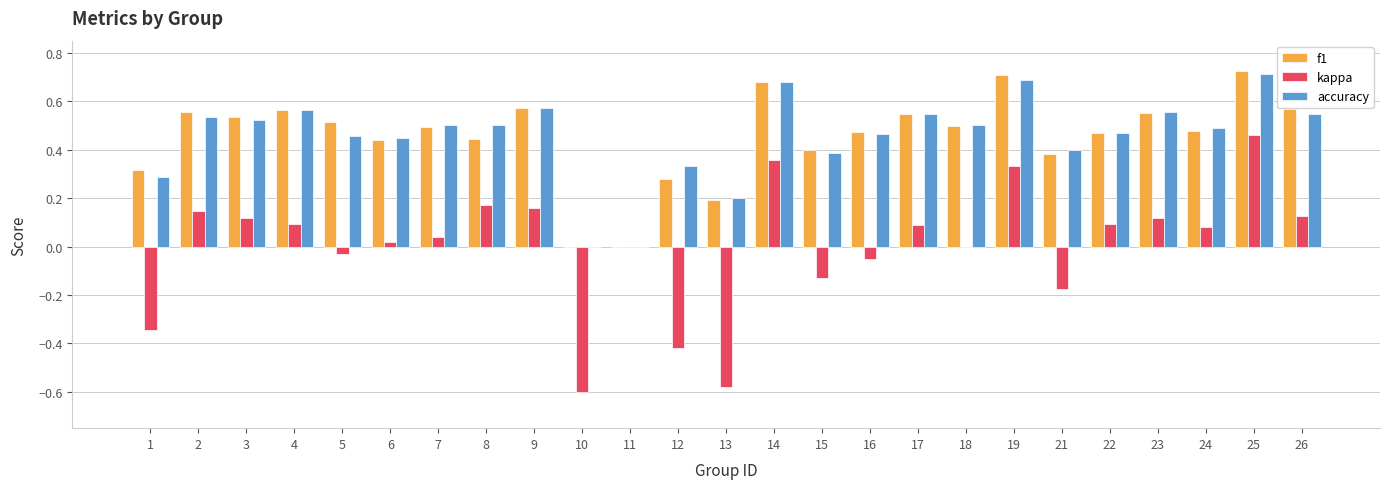

What is the sum of all f1 values?

11.4